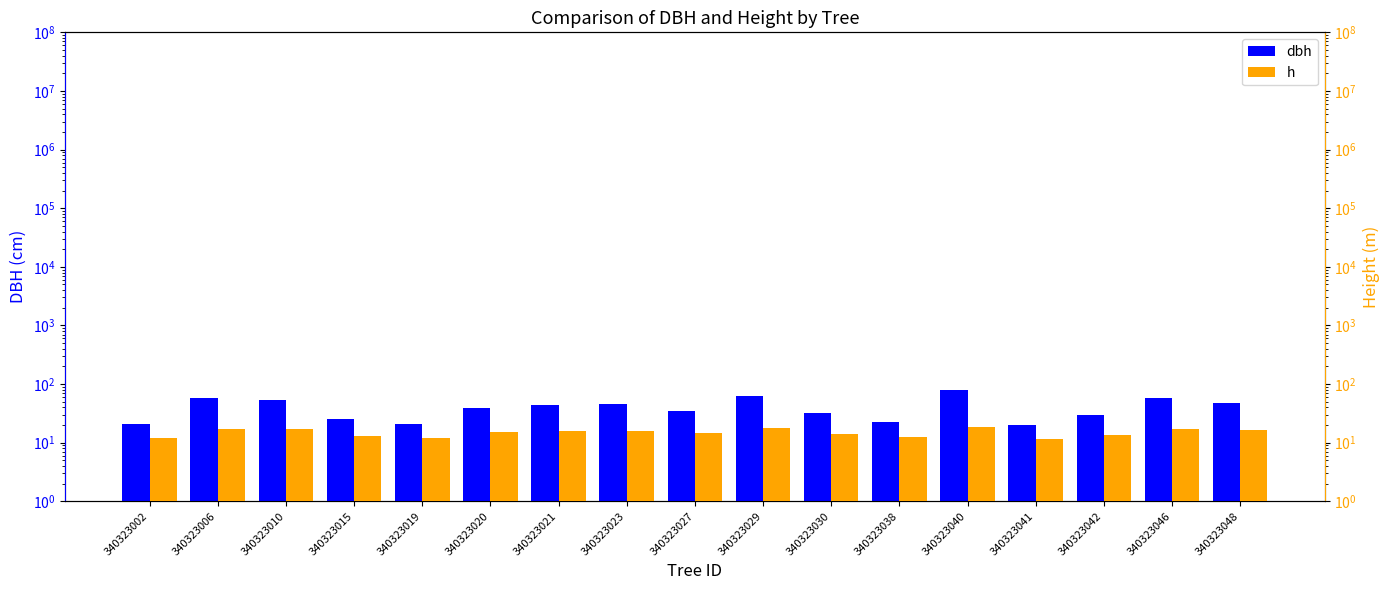

How many data points does each series have?

17